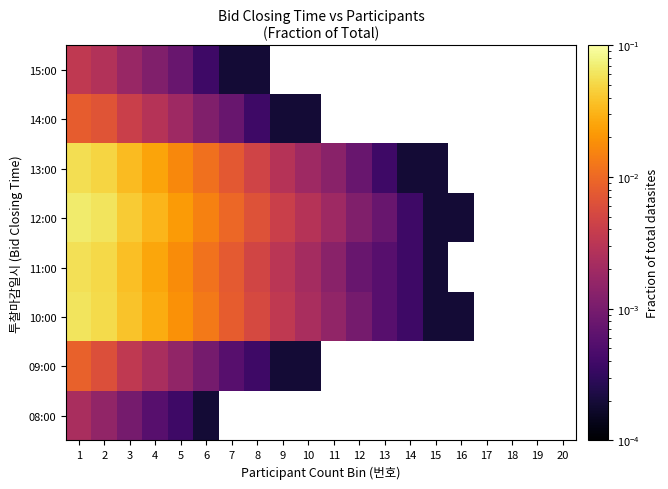

The value of 09:00 at 7 is 0.0. True or false?

True